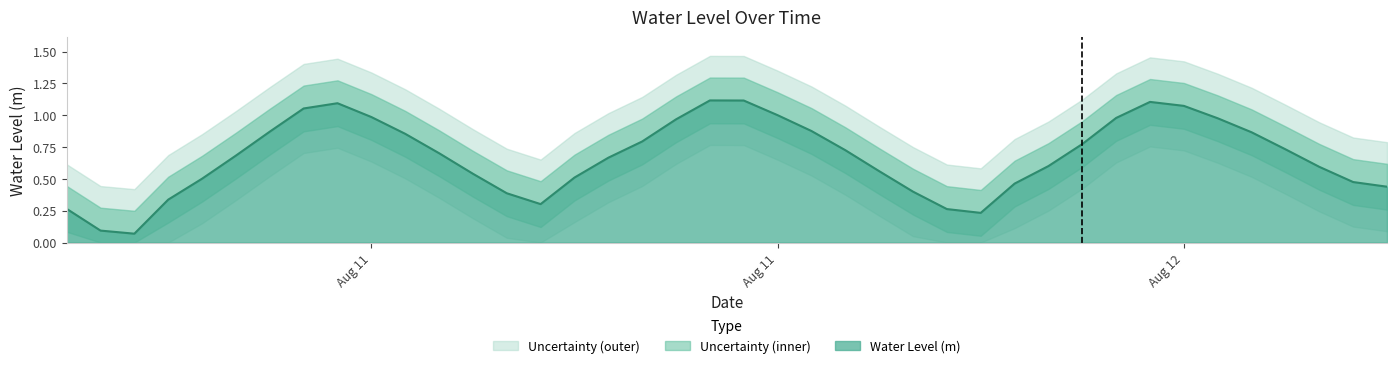

What is the greatest value displayed?

1.1